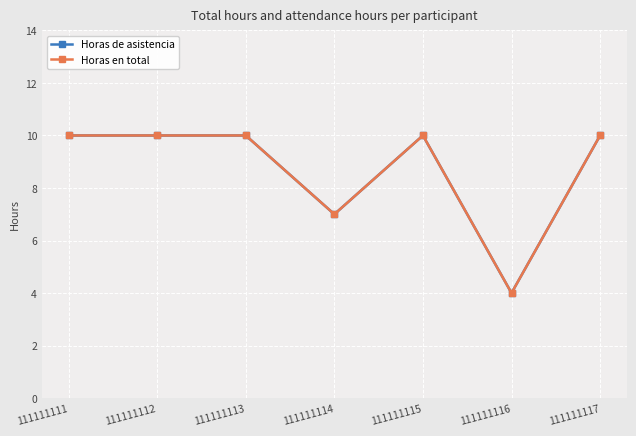

Where is Horas de asistencia nearest to the value 7?

111111114